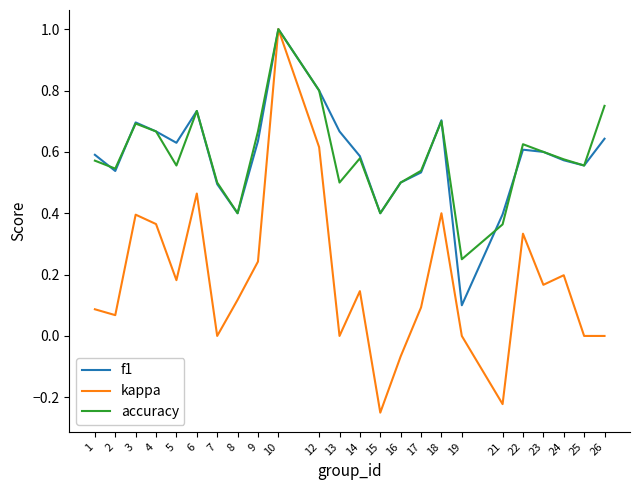

Where does the kappa series first go above 0?

1